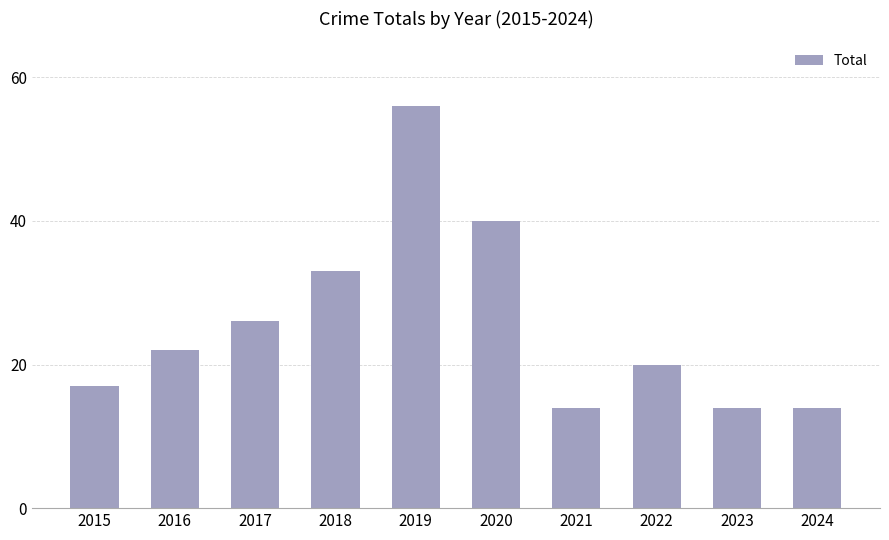

What is the average value?

26